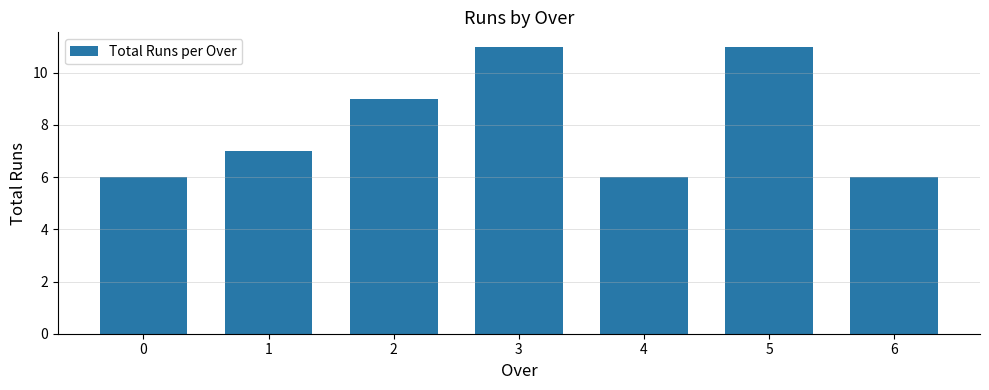

What is the difference between the maximum and minimum values?

5